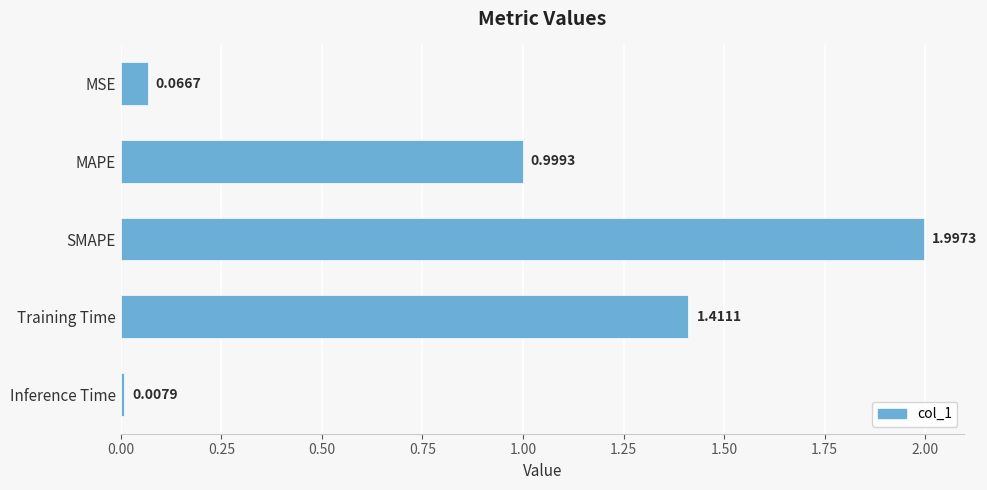

Which label corresponds to the smallest value in the chart?

Inference Time